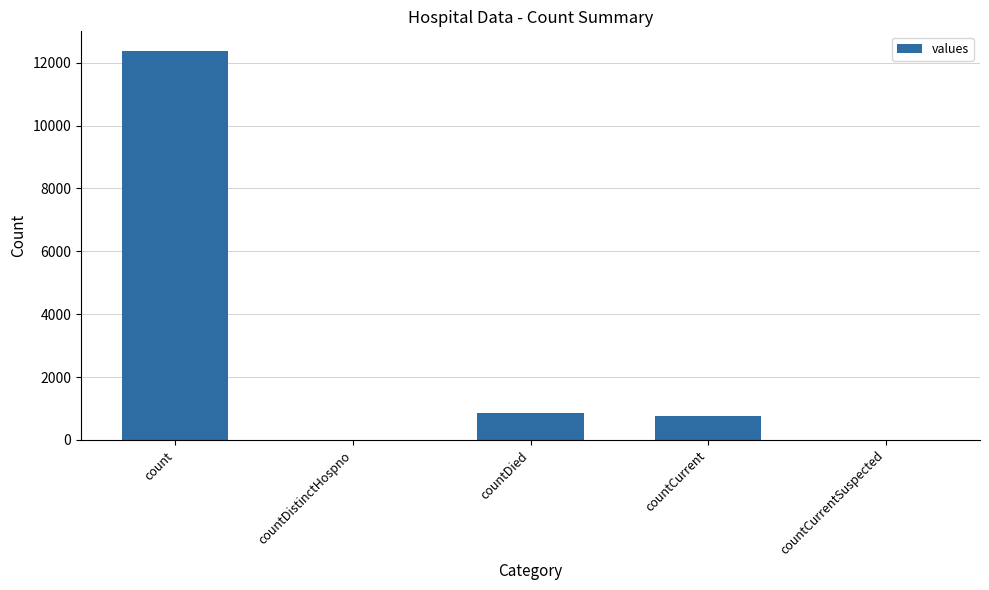

The chart shows a value of -6780 at countDistinctHospno. True or false?

False